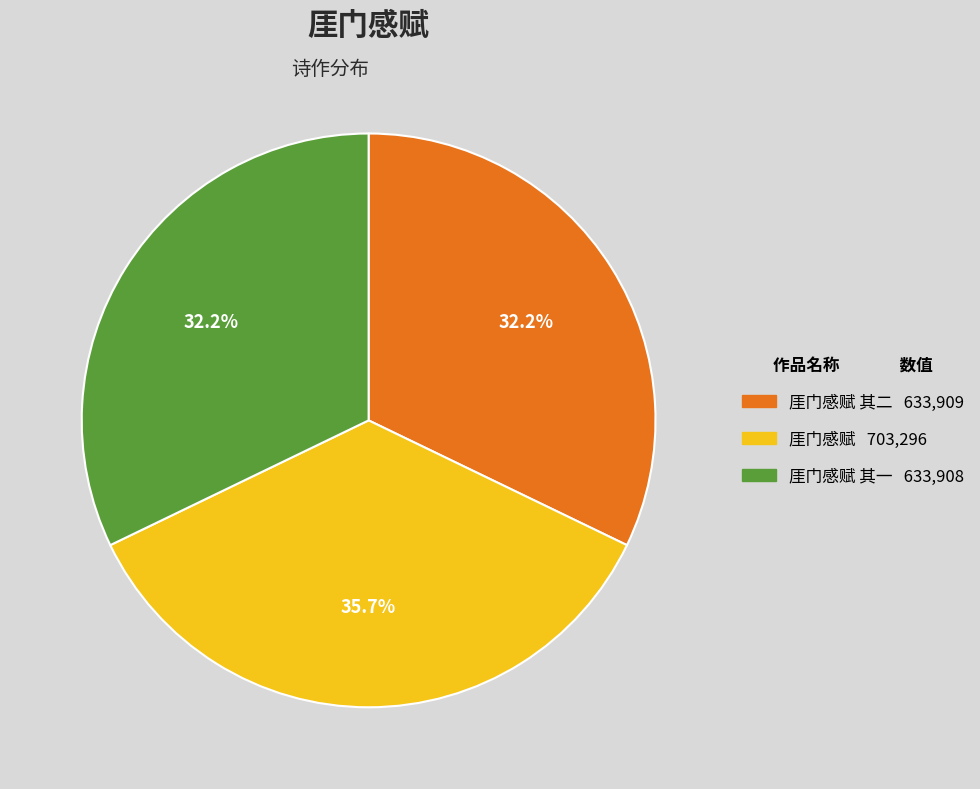

Is there any slice that represents more than half of the pie?

No